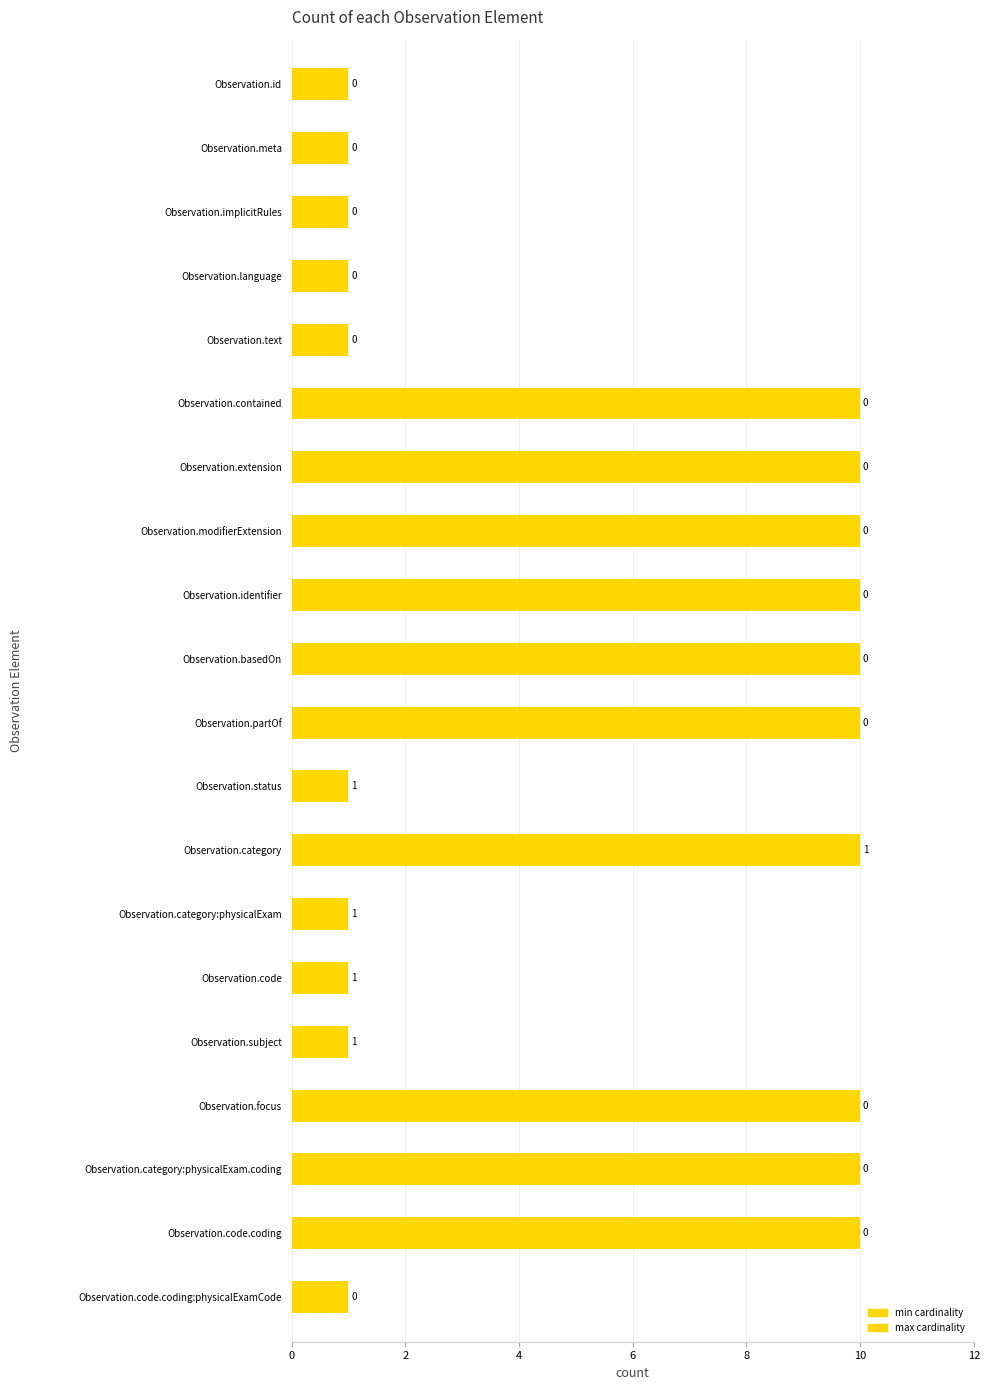

The value of max at Observation.modifierExtension is 10. True or false?

True